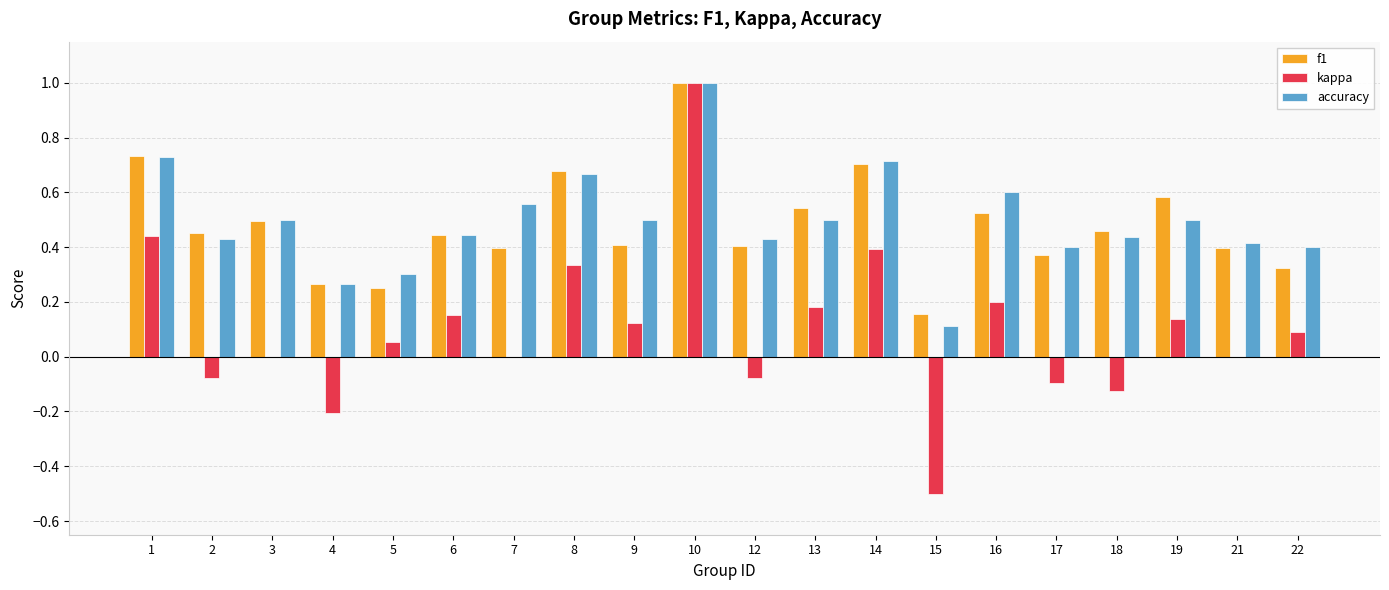

What is the sum of all f1 values?

9.6